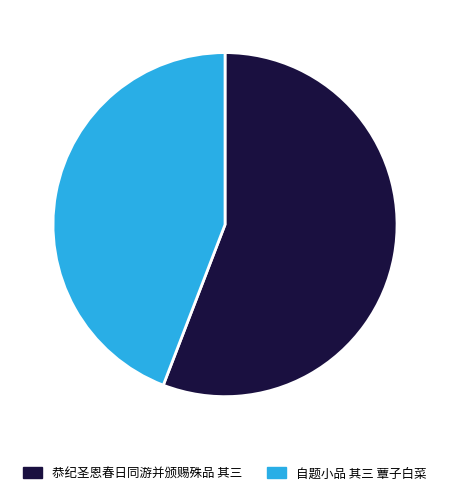

What is the majority slice?

恭纪圣恩春日同游并颁赐殊品 其三